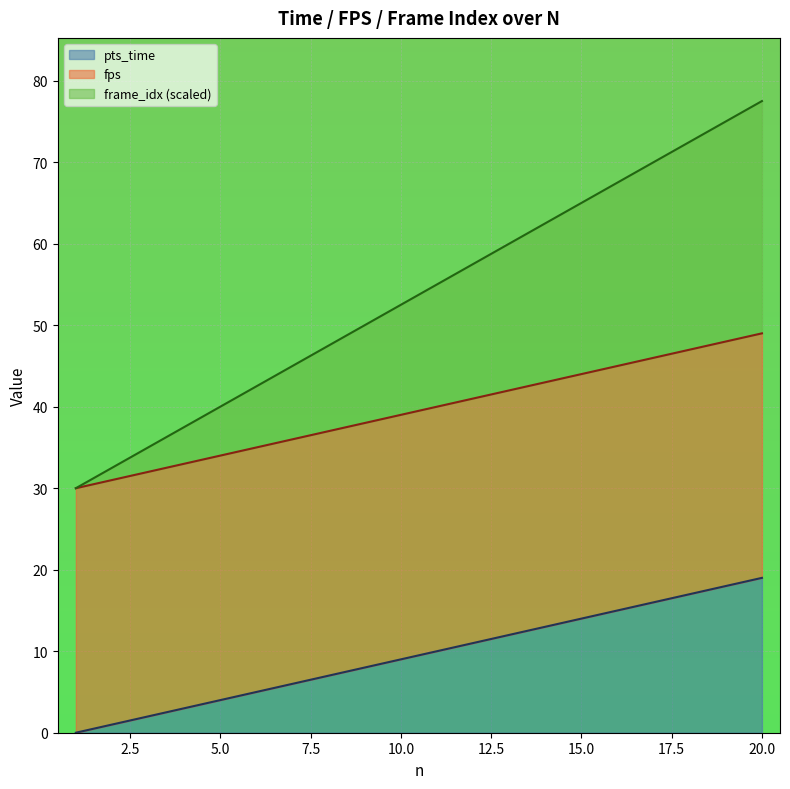

True or false: pts_time has a value of 14.0 at 15.0.

True